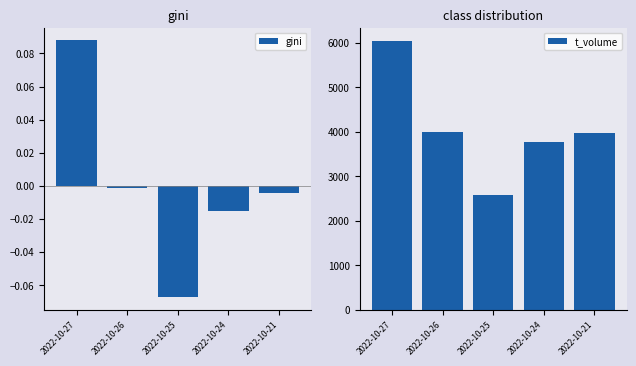

What is the sum of all t_volume values?

20360